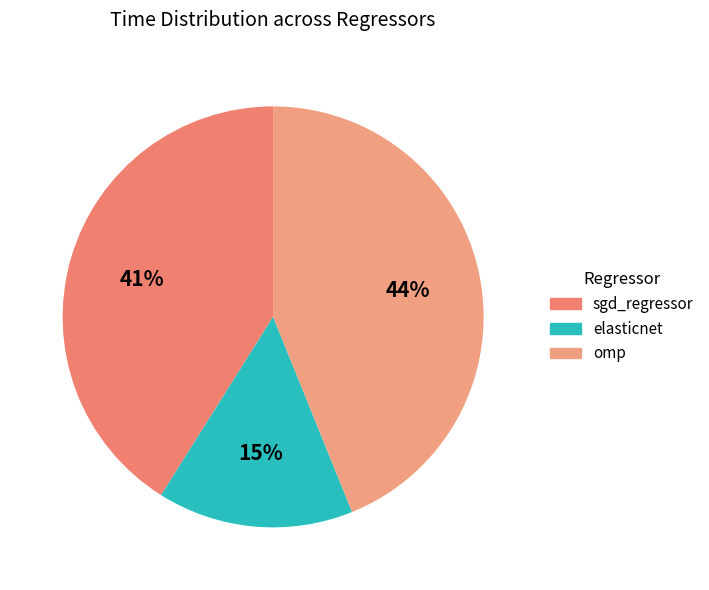

Do elasticnet and sgd_regressor together represent more than half of the pie?

Yes